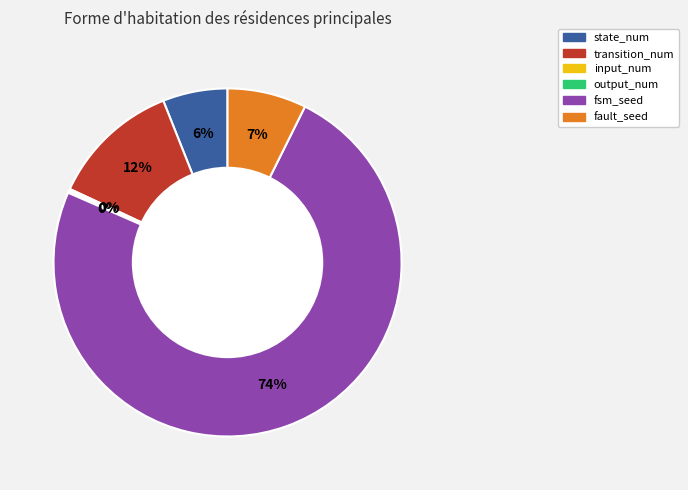

Which slice is the largest?

fsm_seed